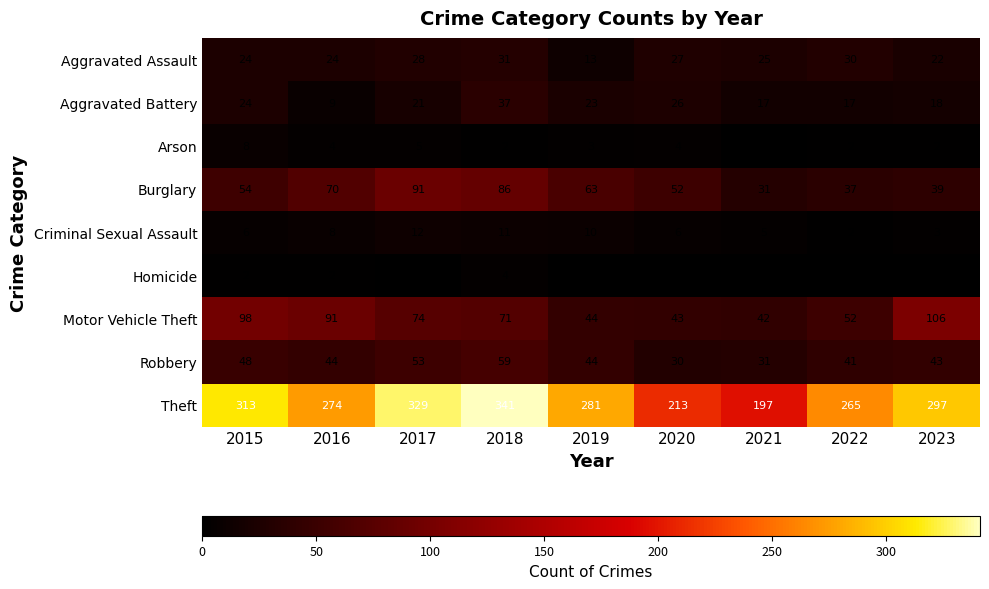

Is it true that Criminal Sexual Assault equals 15 at 2019?

False